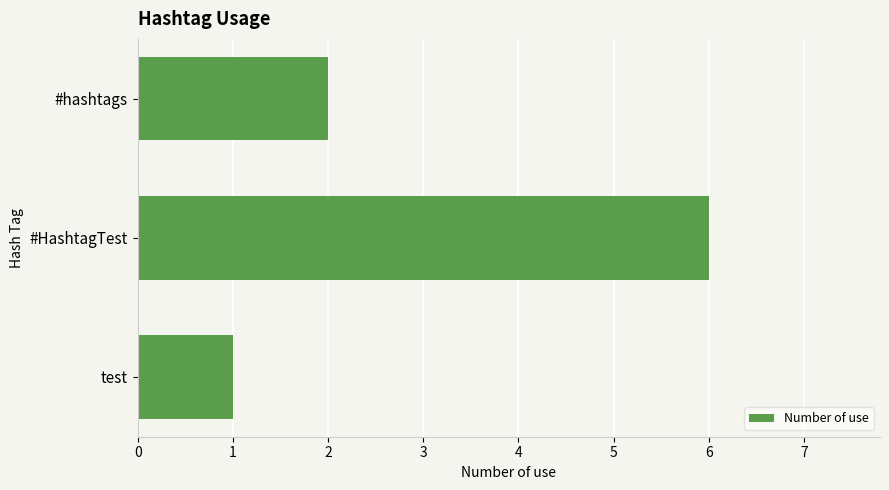

Reading bottom to top, list all the values displayed in this chart.

1	6	2